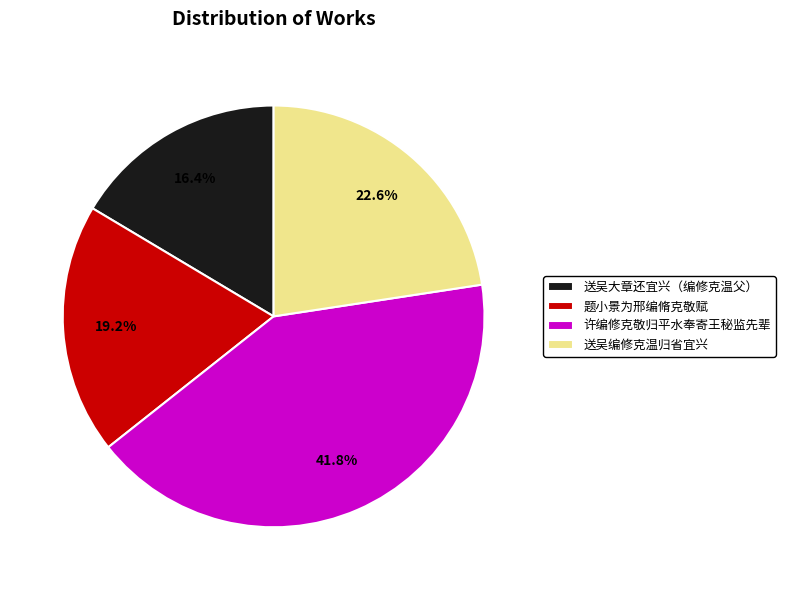

What percentage is the 送吴大章还宜兴（编修克温父） slice, to the nearest percent?

16%